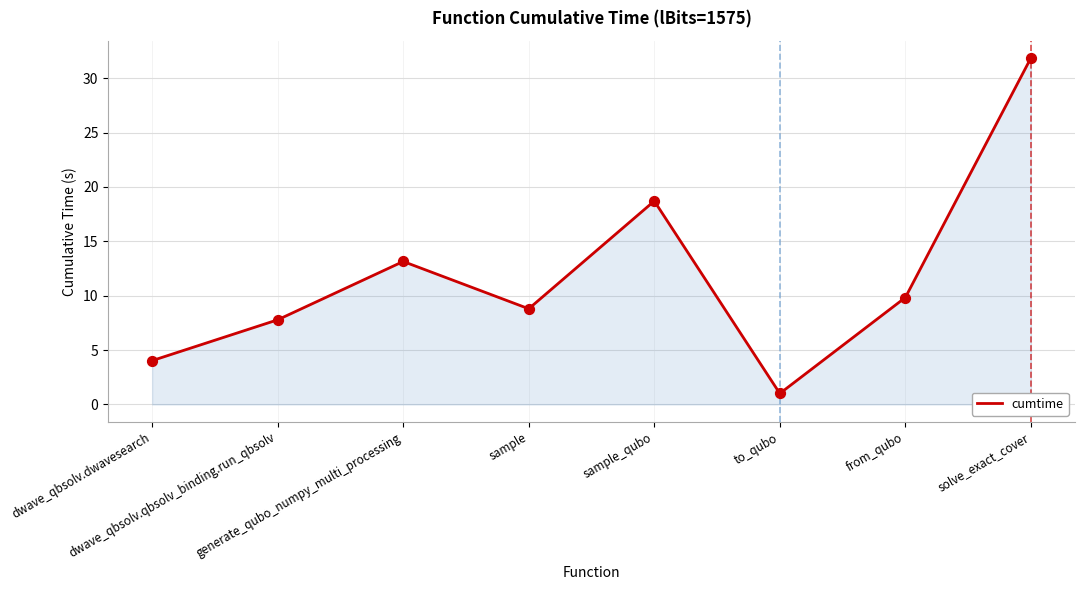

Between from_qubo and dwave_qbsolv.qbsolv_binding.run_qbsolv, which is larger?

from_qubo